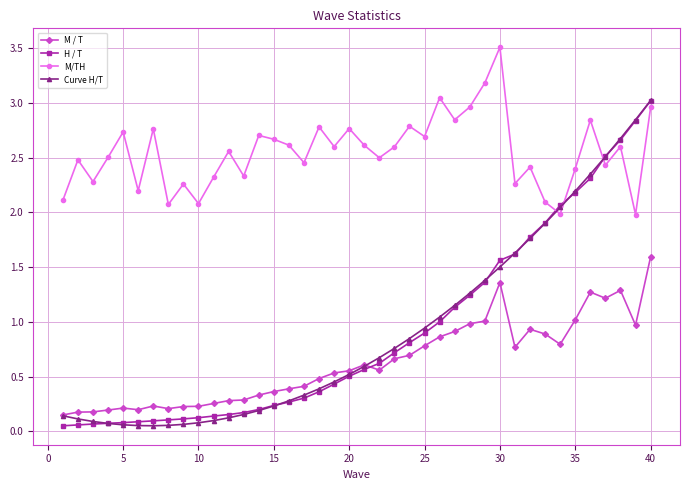

At how many categories does at least one series exceed 0?

40